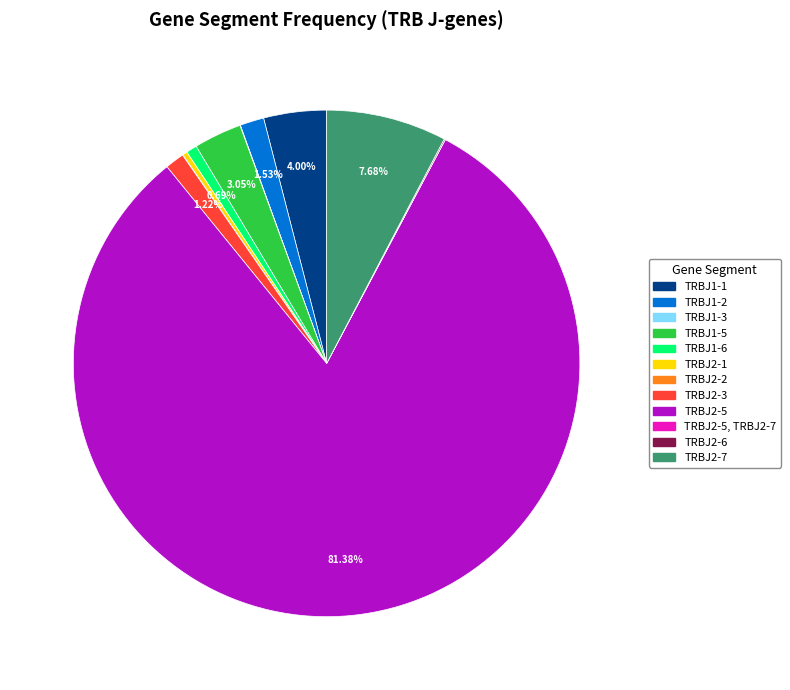

Is there a majority slice in this chart?

Yes